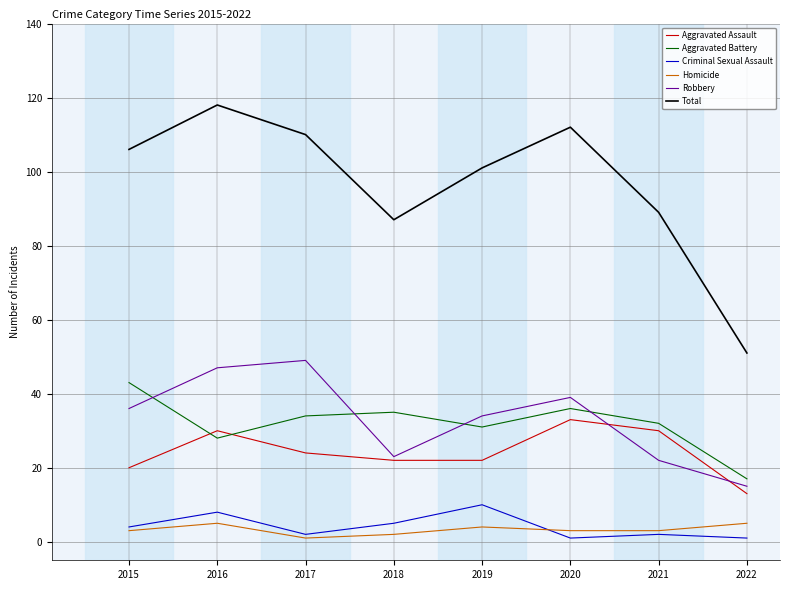

Is it true that Aggravated Battery equals 36 at 2020?

True